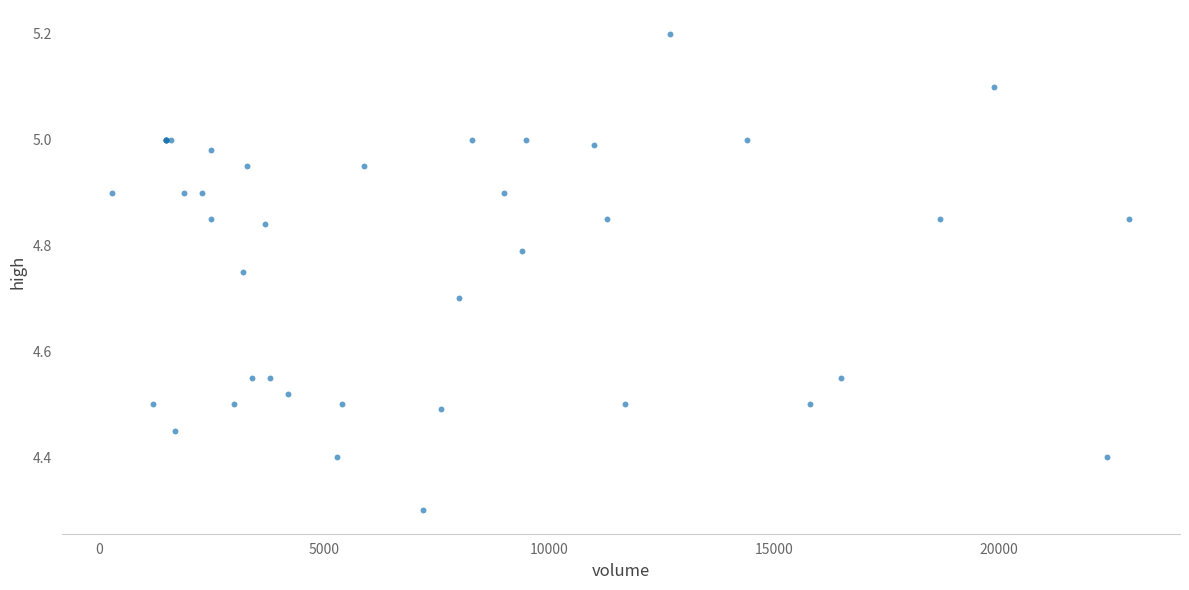

What Y value in the scatter plot is closest to 4?

4.3